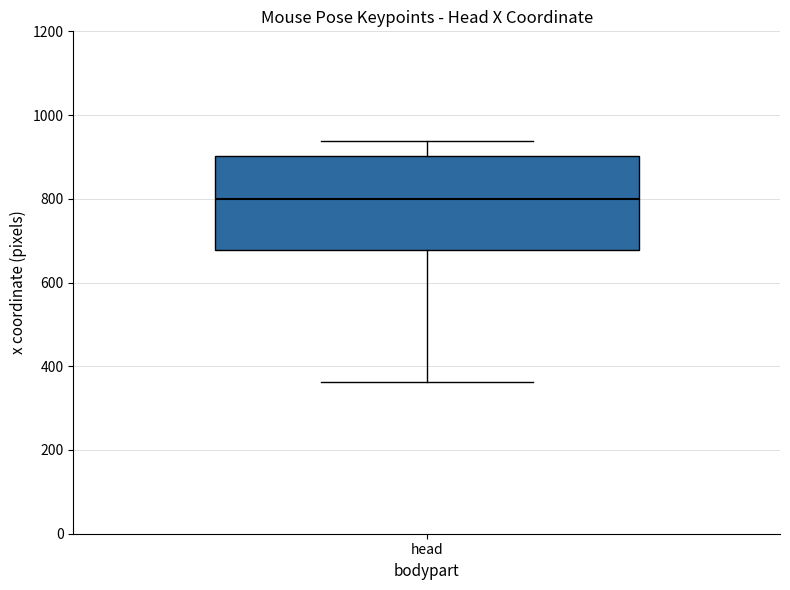

Where is the lower edge of the box for head on the y-axis? The values are not printed on the chart, so give them approximately, as read against the axis.

680